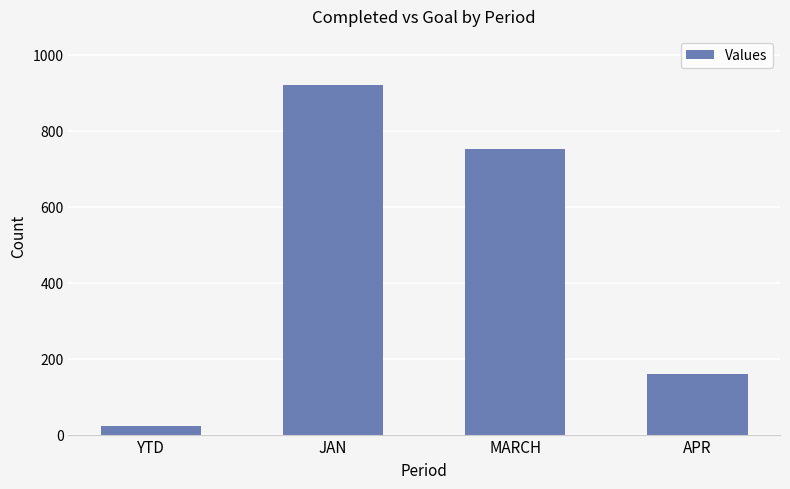

Count the number of data series in this chart.

1